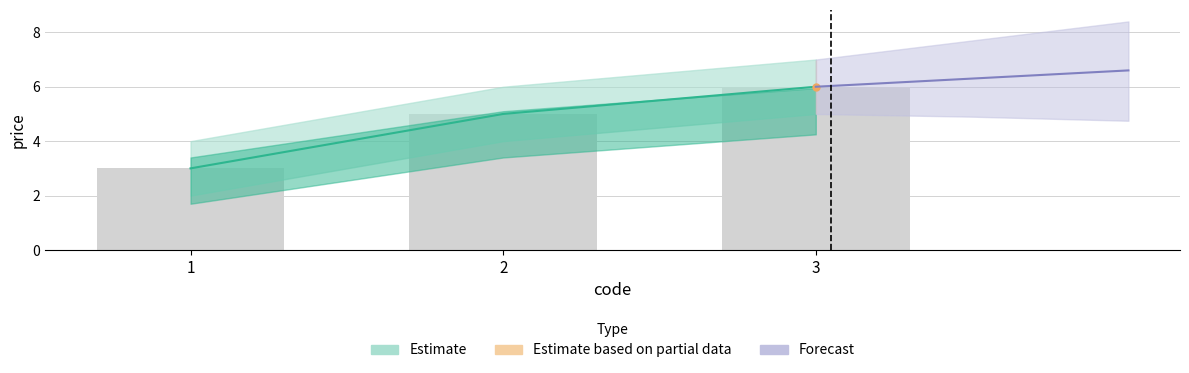

At which label does Estimate first exceed 5?

3